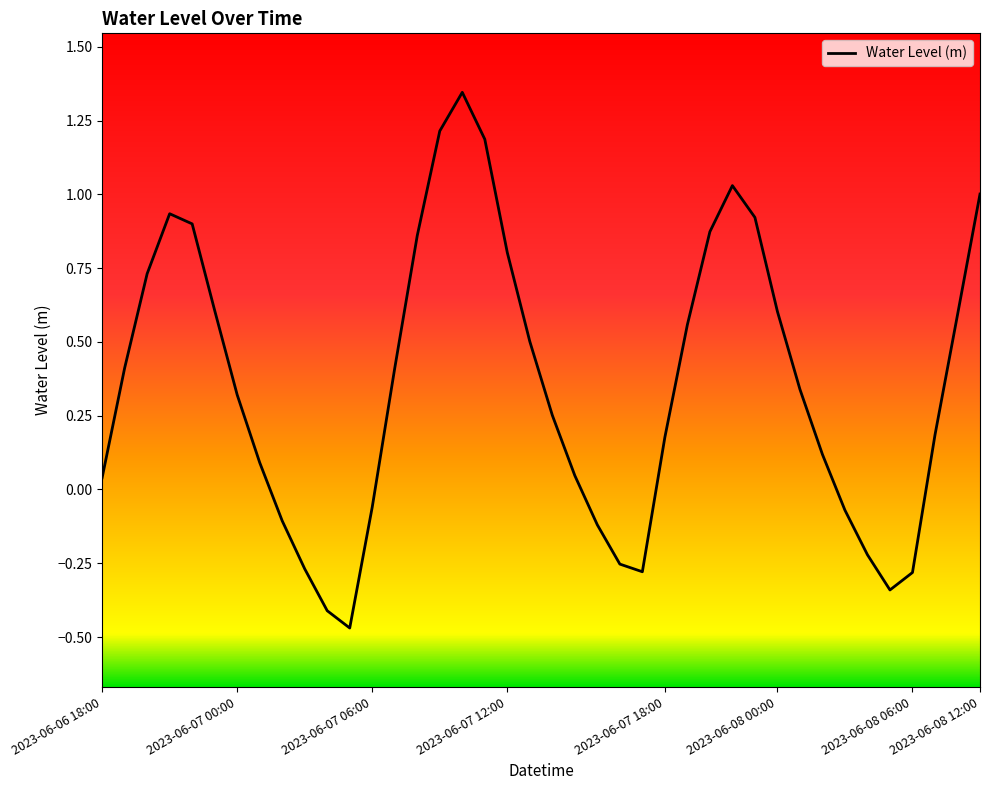

What is the difference between the maximum and minimum values?

1.8